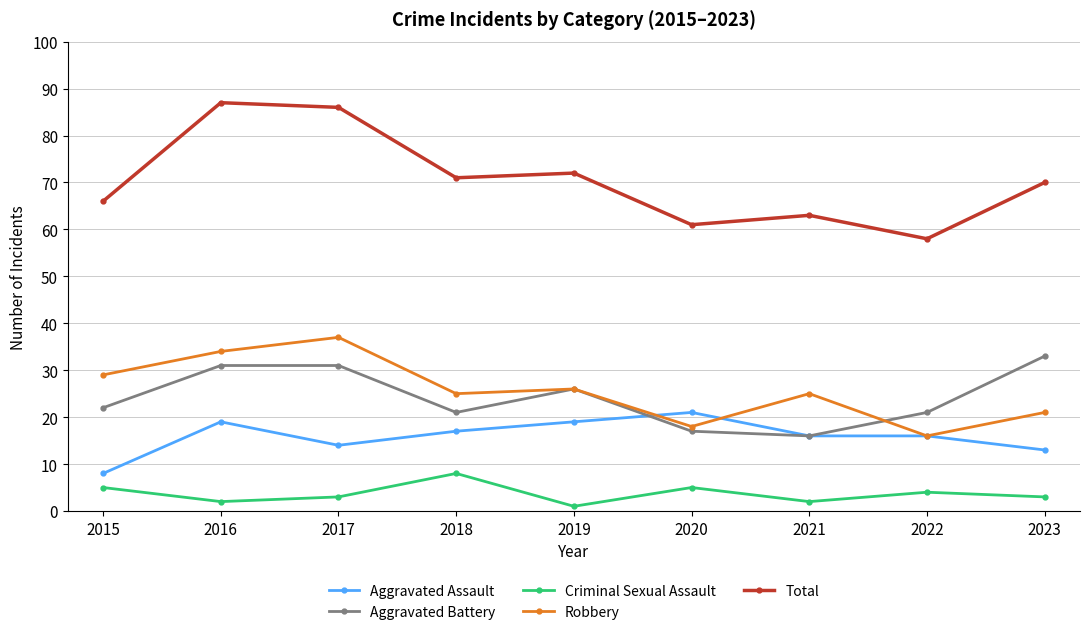

How many lines are shown in the chart?

5